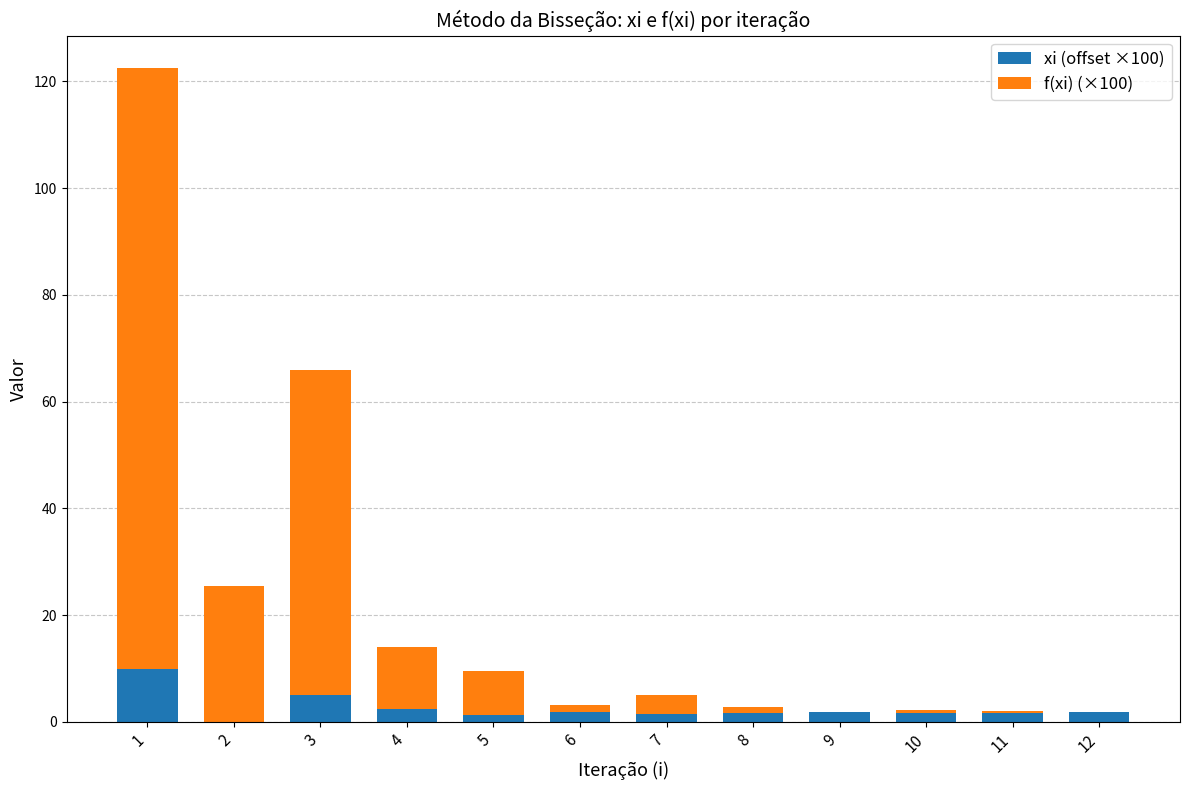

List the series in order of their peak value, highest first.

f(xi) (×100), xi (offset ×100)